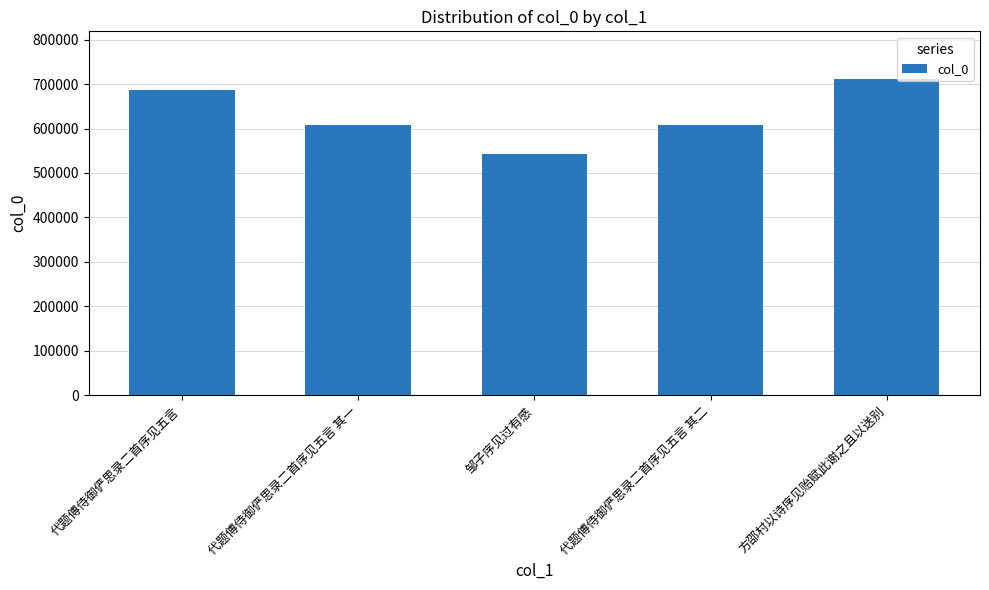

Count the number of categories in the chart.

5